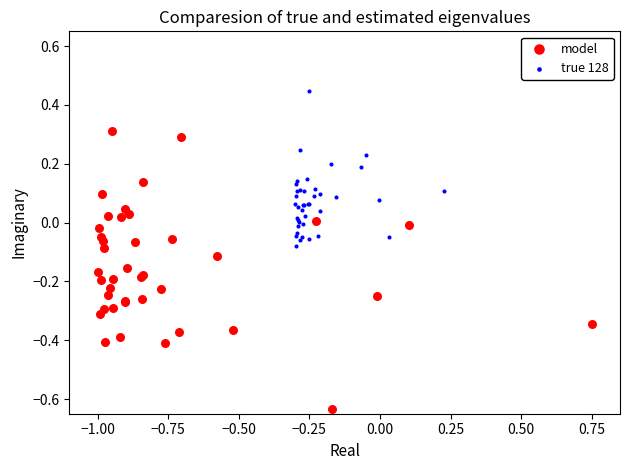

Which series contains the lowest Y value?

model